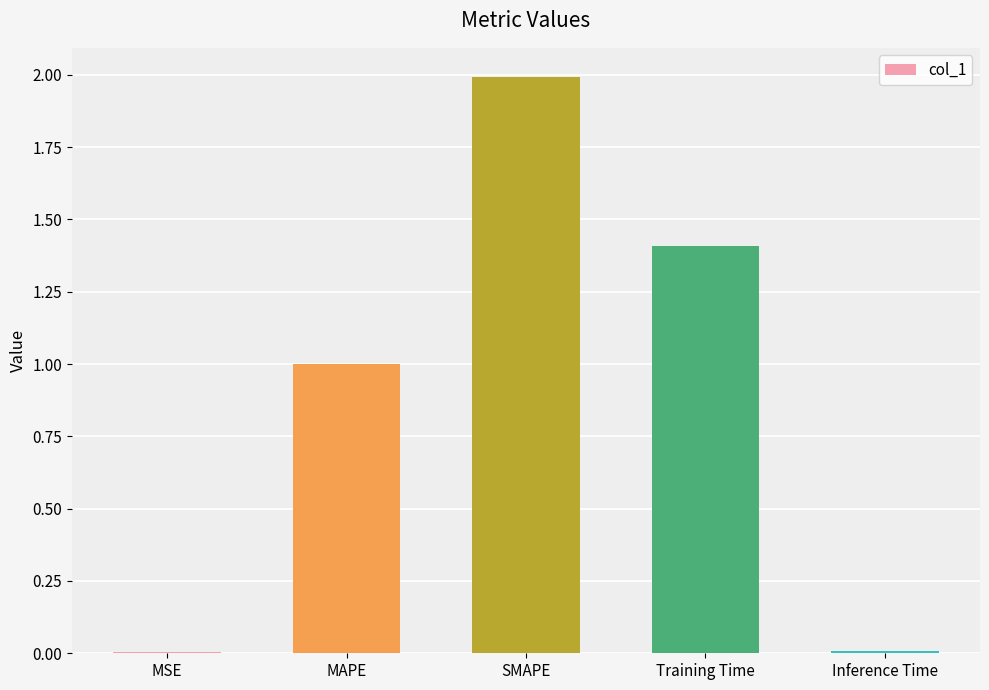

What is the difference between the values at Training Time and MAPE?

0.4